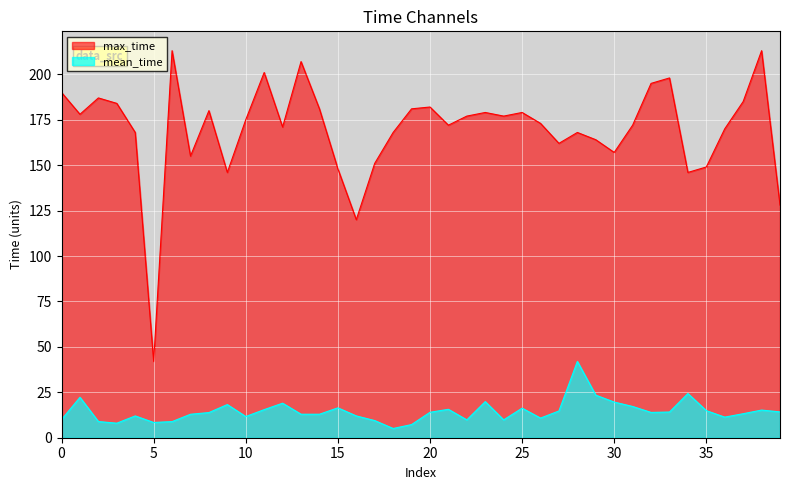

What is the total value across all series at 9?

164.2